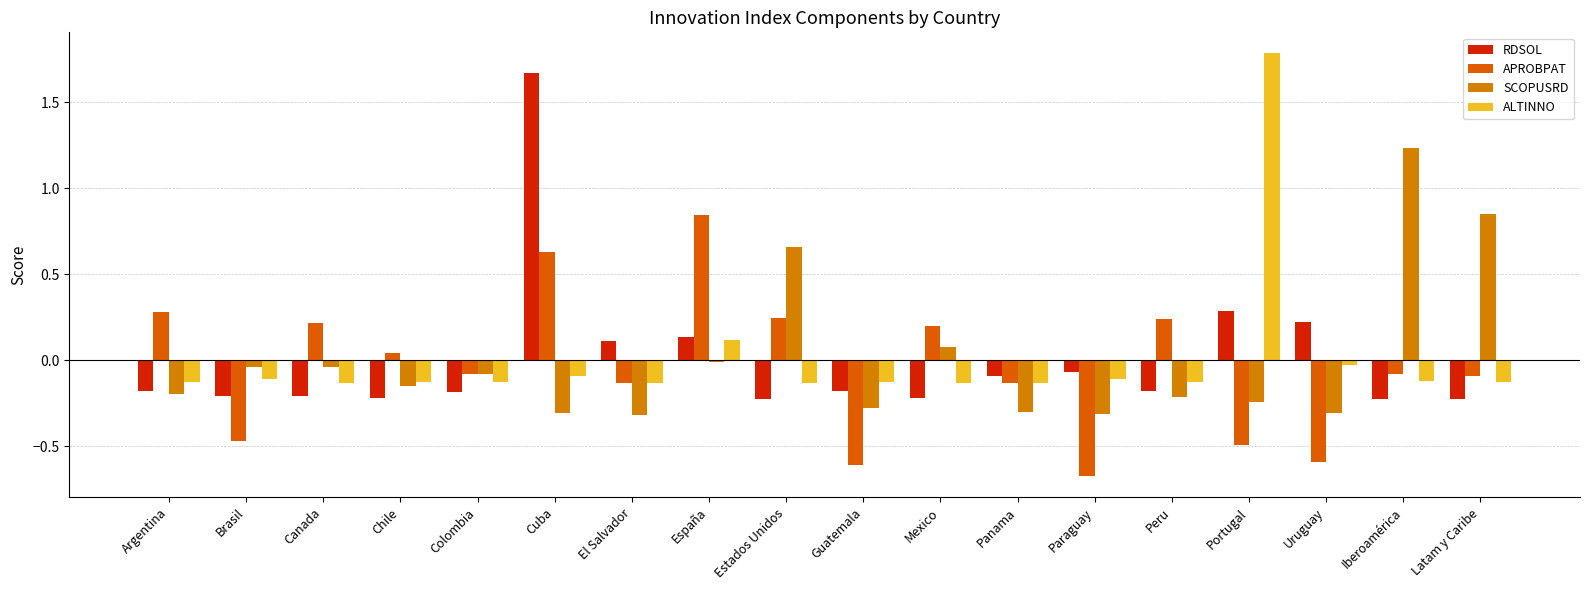

Are the bars horizontal?

No